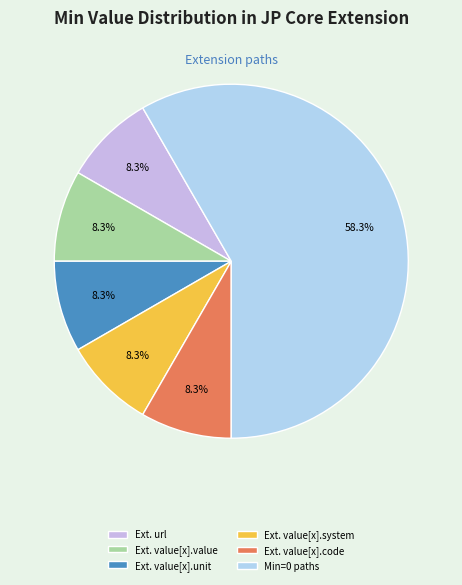

Is there any slice that represents more than half of the pie?

Yes